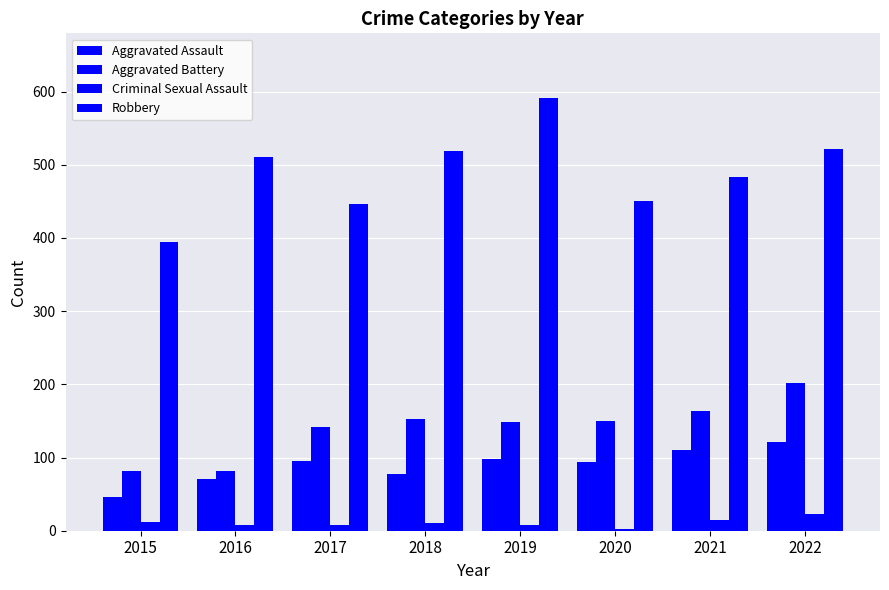

Which series has the largest range (max minus min)?

Robbery